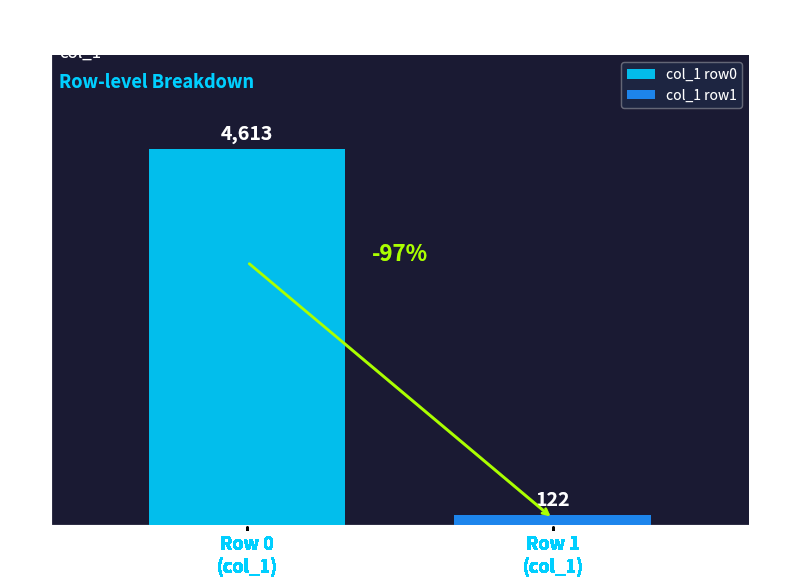

Which series has the widest spread of values?

col_1 row0